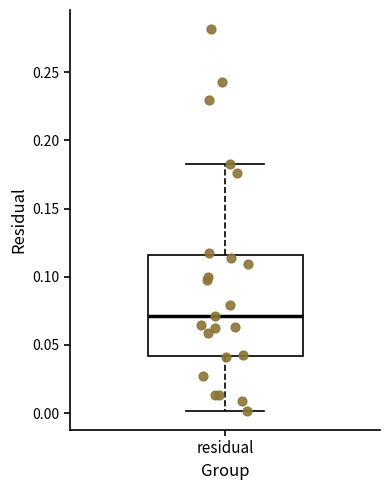

Read this box plot against the y-axis: the position of the median line, the range covered by the box, and the ends of both whiskers. The values are not printed on the chart, so give them approximately, as read against the axis.

median 0.070, box 0.040 to 0.115, whiskers 0.000 to 0.185